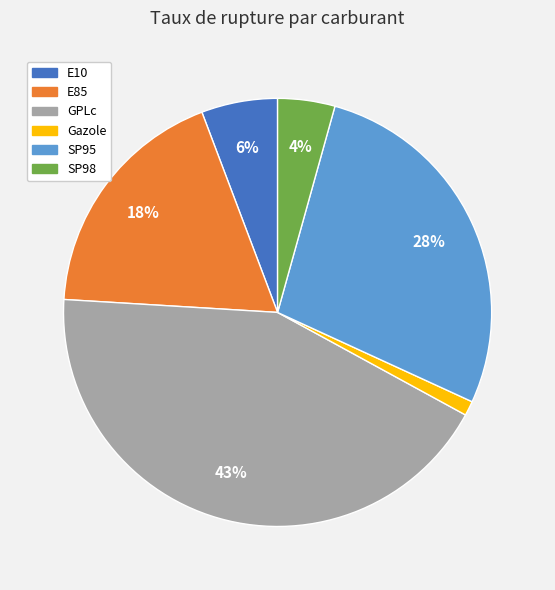

To the nearest percent, what is the difference between the SP95 and E10 slice percentages?

22%